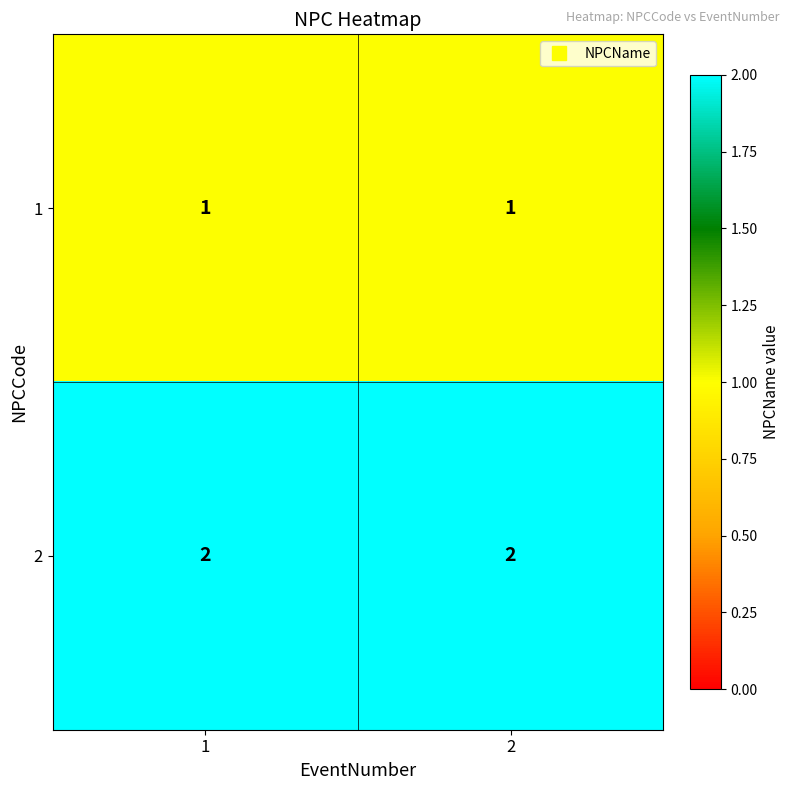

Reading left to right, extract all data points from this chart.

1: 1=1	2=1
2: 1=2	2=2